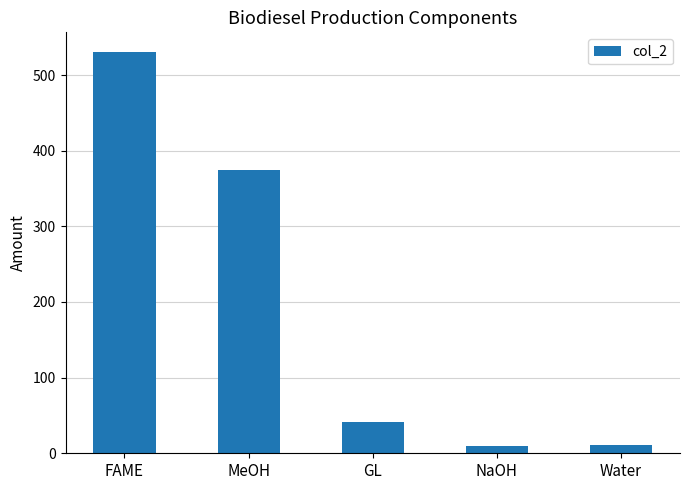

Which label corresponds to the largest value in the chart?

FAME